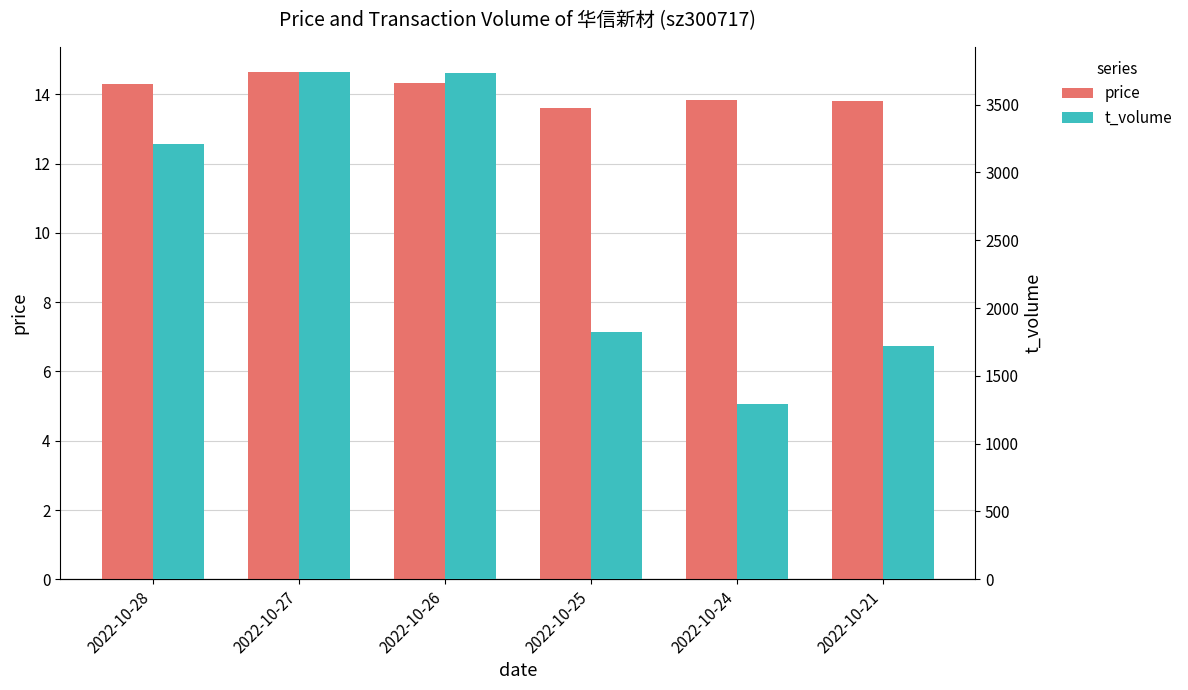

What is the difference between the price values at 2022-10-27 and 2022-10-24?

0.8